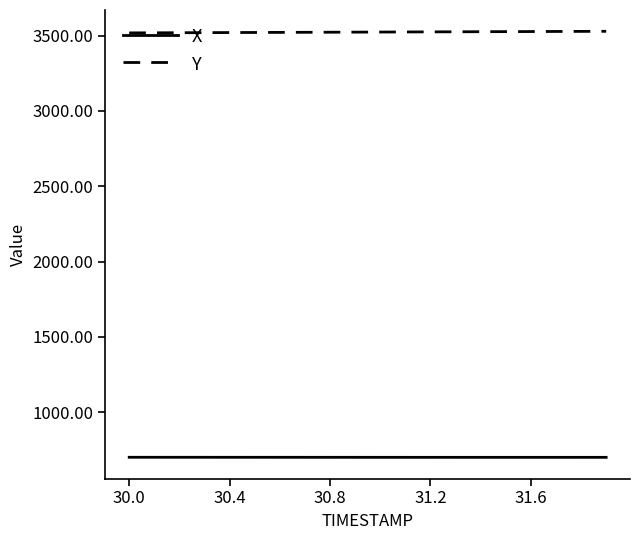

Which series has the largest total across all categories?

Y